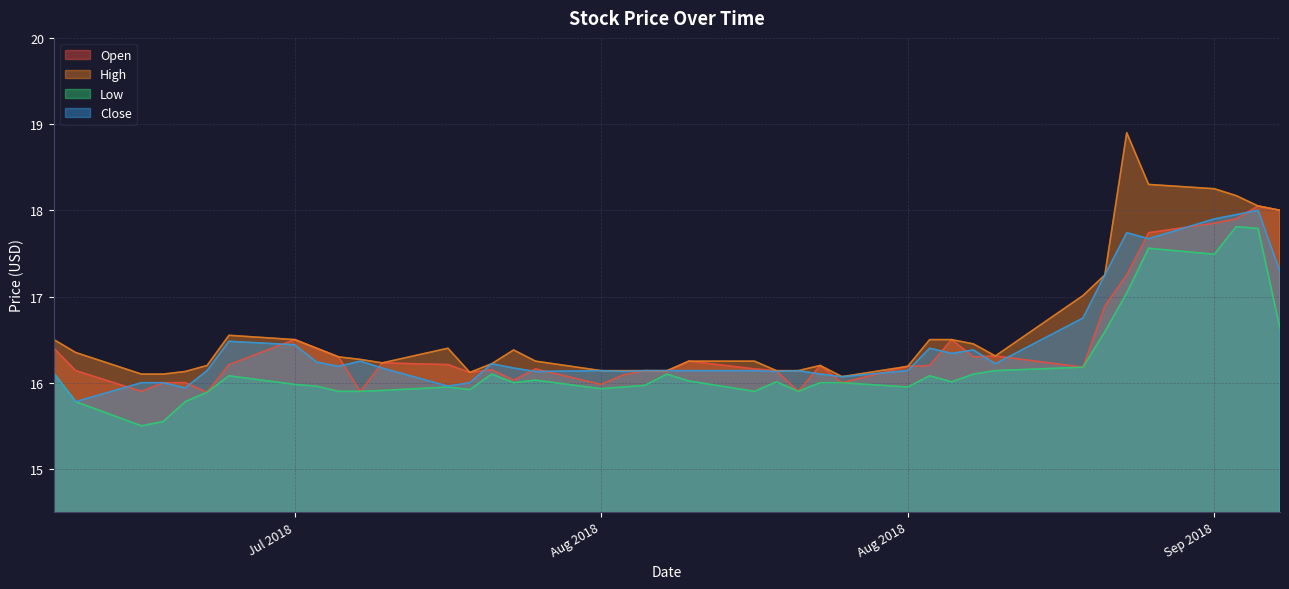

True or false: Open and High intersect in this chart.

False